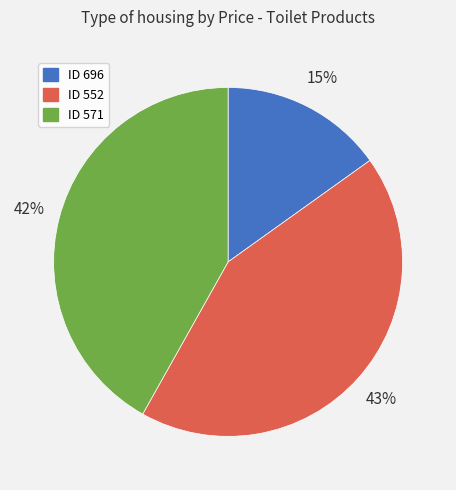

Is the sum of ID 696 and ID 571 greater than half?

Yes